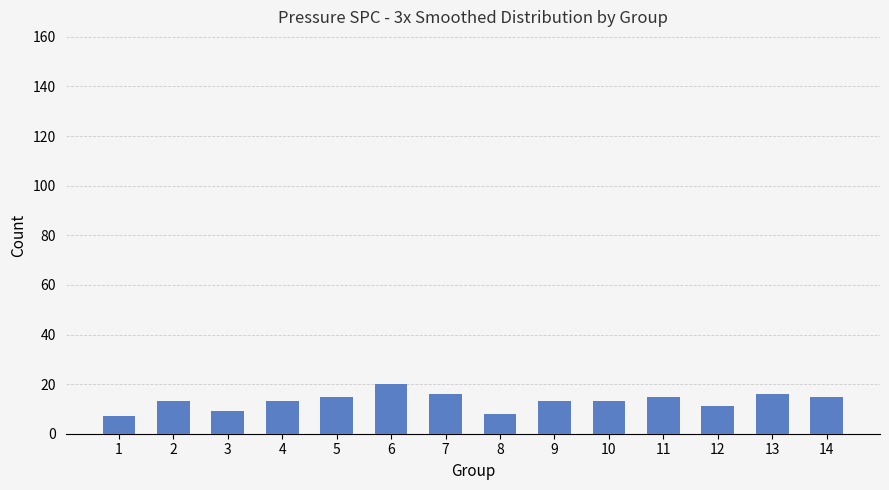

What is the ratio of the value at 12 to the value at 11?

0.7